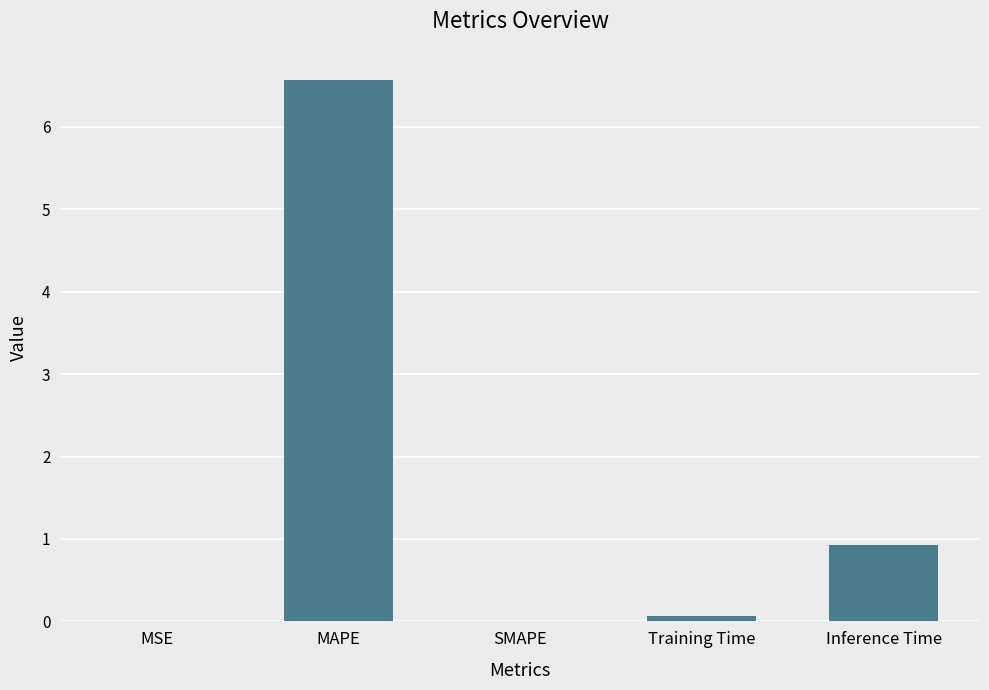

How many data points does each series have?

5